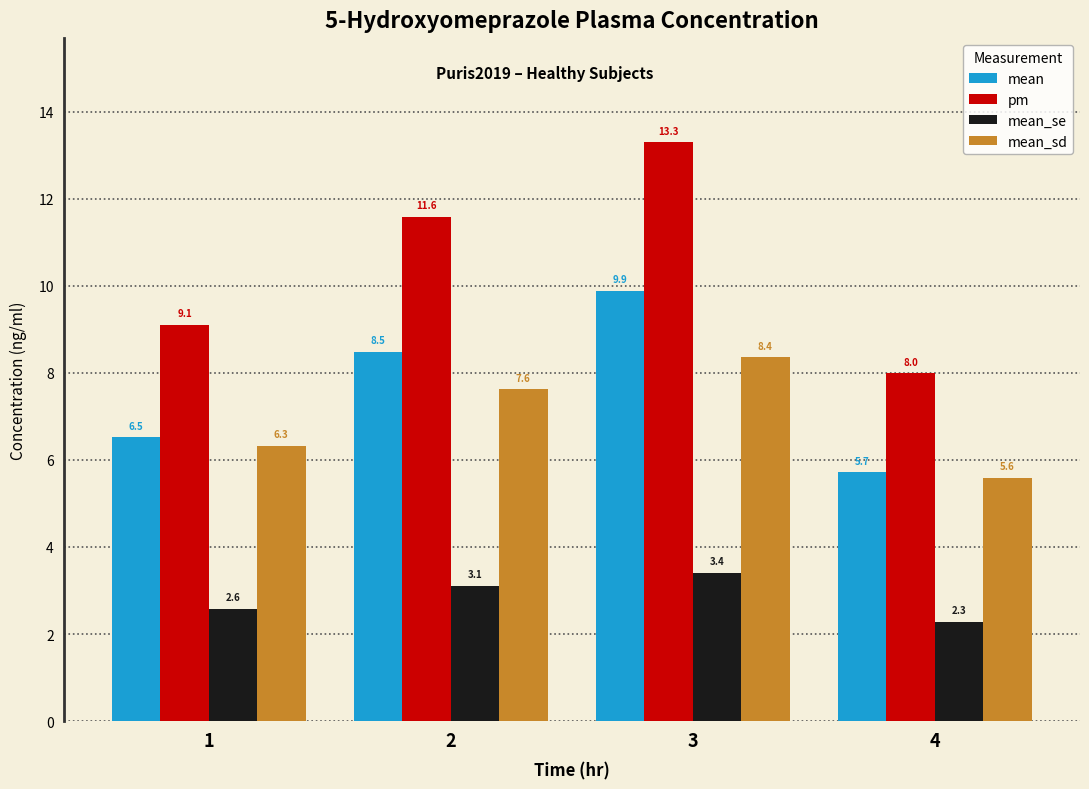

Is the value of mean_sd at 1 greater than the value of pm at 1?

No